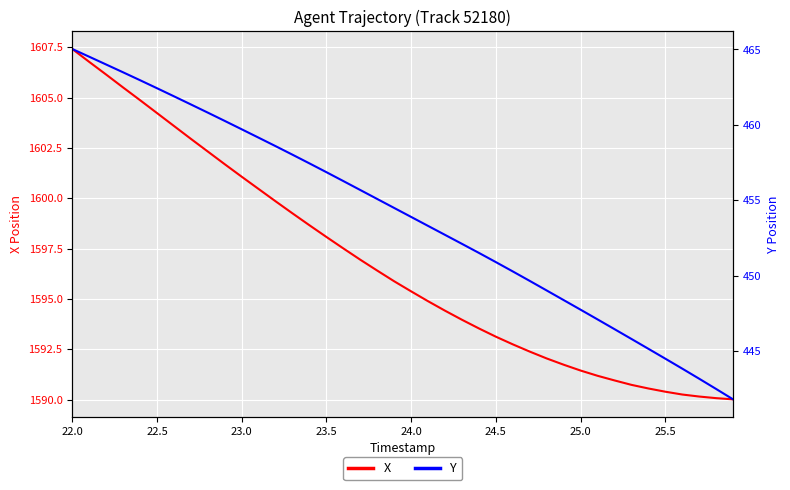

What is the minimum value for X?

1590.0